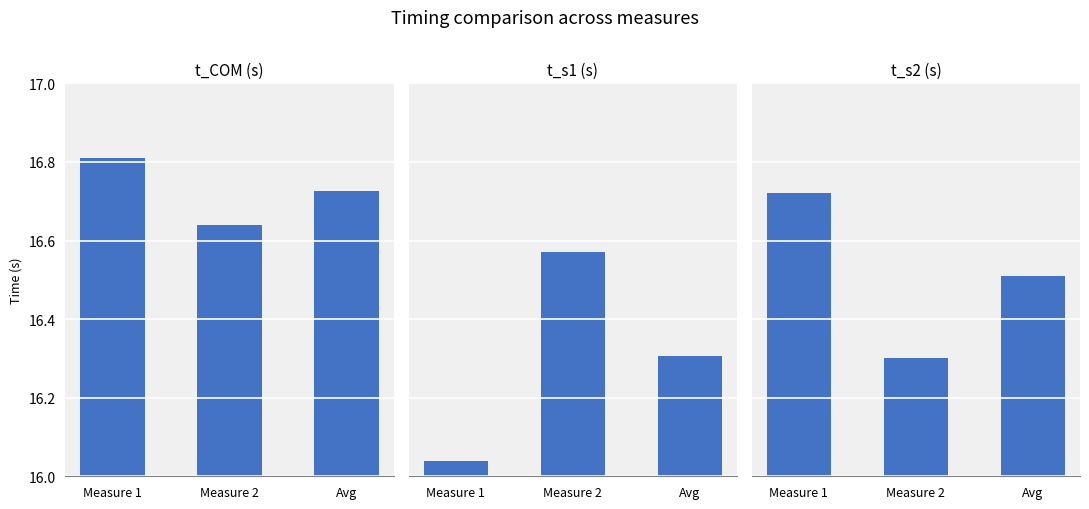

Does the chart contain stacked bars?

No